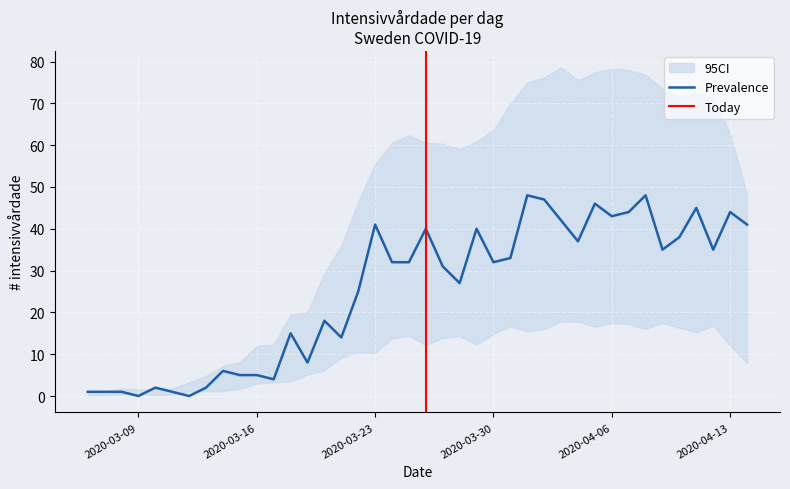

Where does the data first go above 32?

2020-03-23